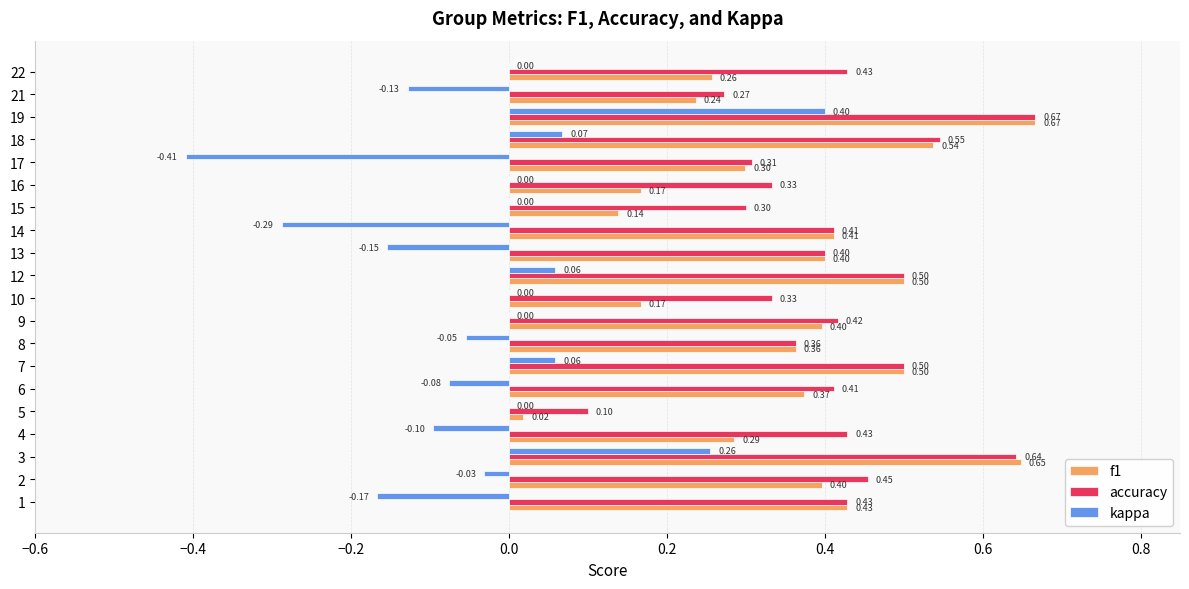

Which series changed the most between 9 and 18?

f1